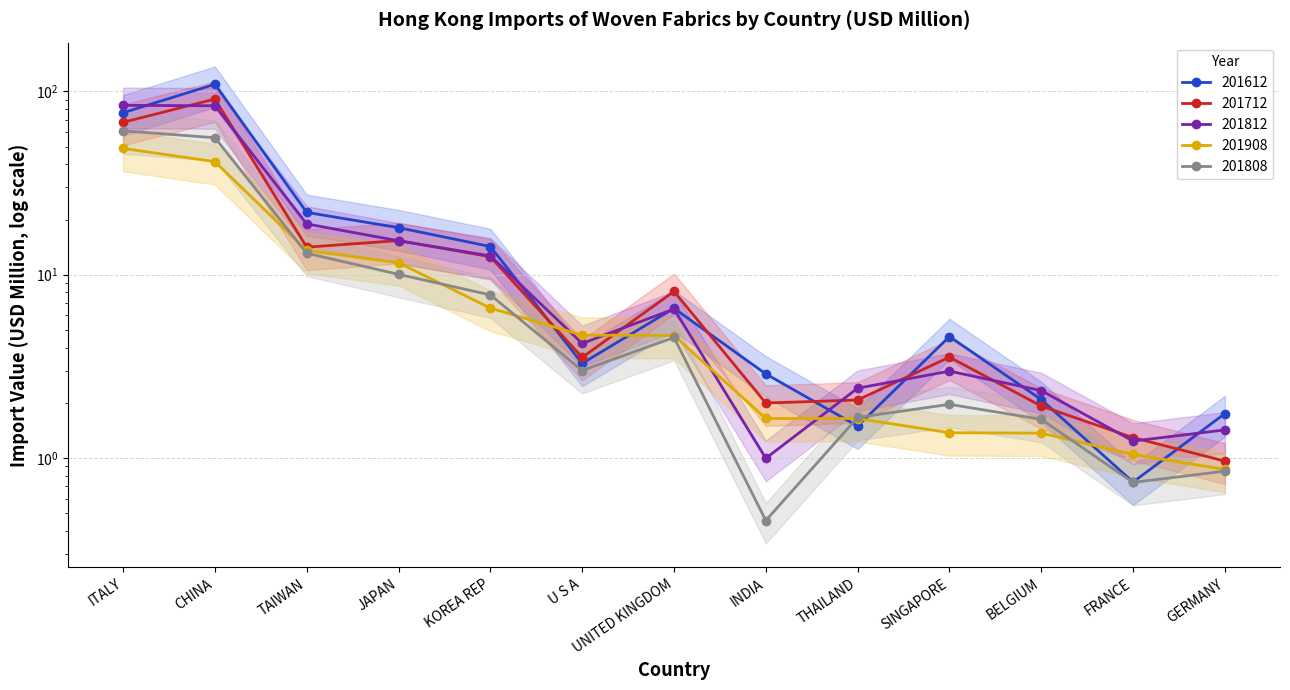

True or false: 201612 has more than 0 interior local peaks.

True